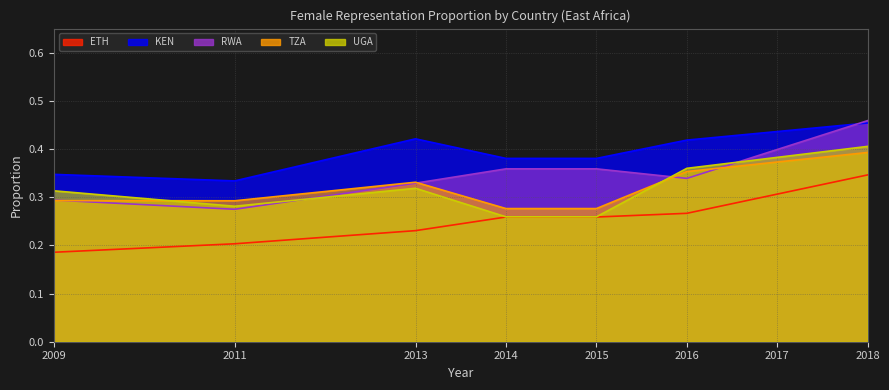

Rank the categories by UGA value from highest to lowest.

2018, 2017, 2016, 2013, 2009, 2011, 2014, 2015